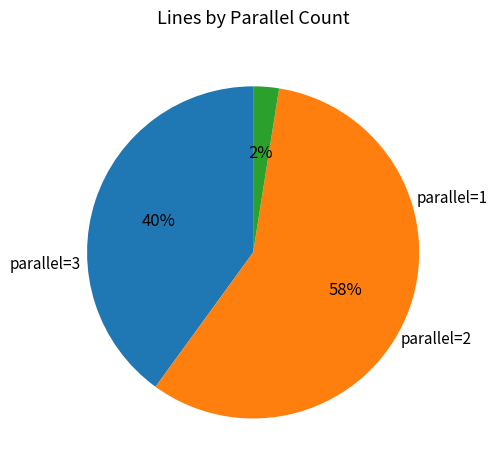

To the nearest percent, what is the average slice percentage?

33%